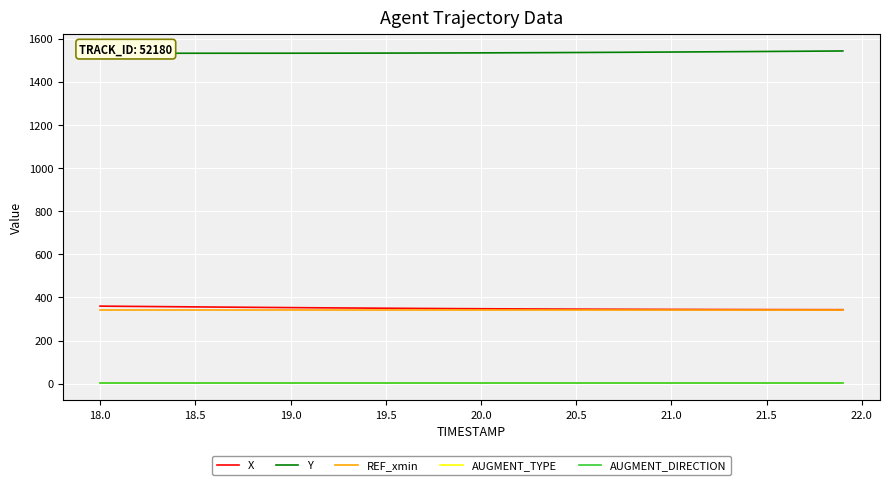

Does the chart have visible grid lines?

Yes